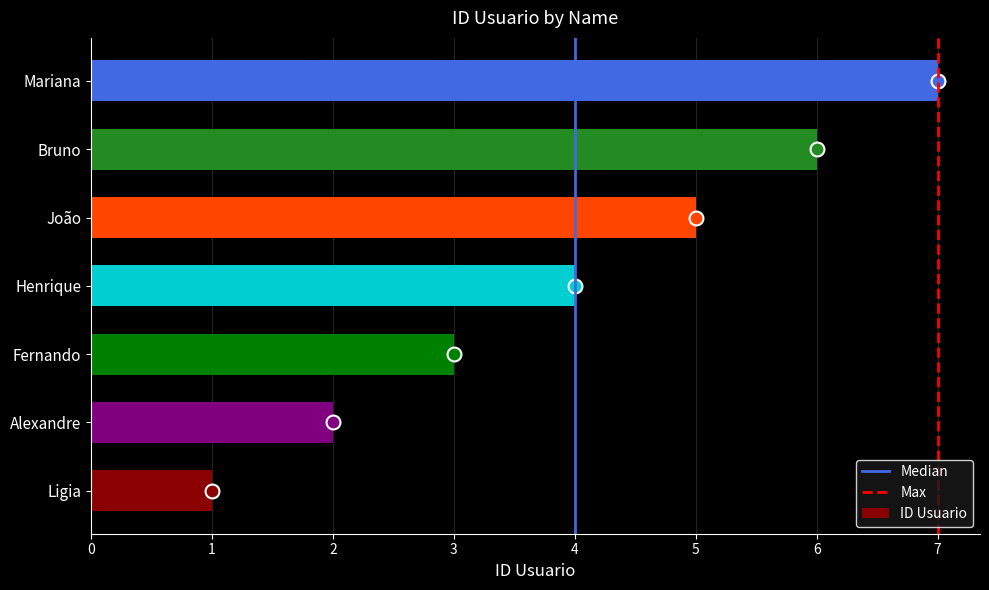

Between Fernando and Alexandre, which is larger?

Fernando